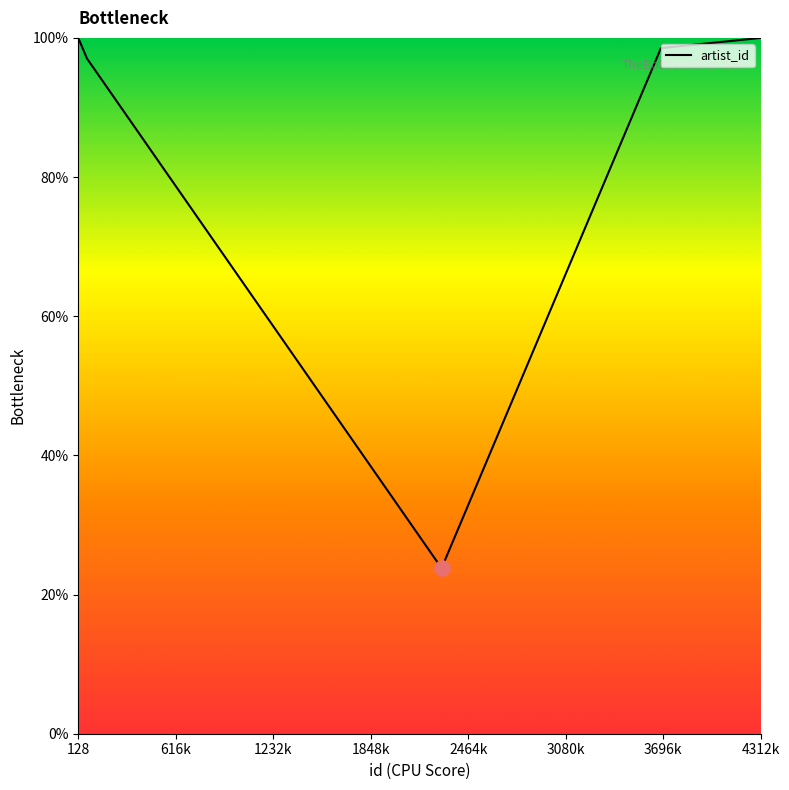

What is the minimum value shown in the chart?

23.8